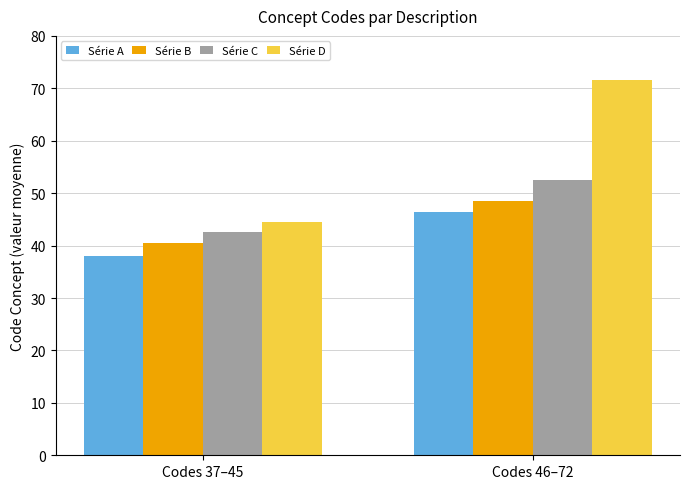

How many data points in Série C are less than 52?

1